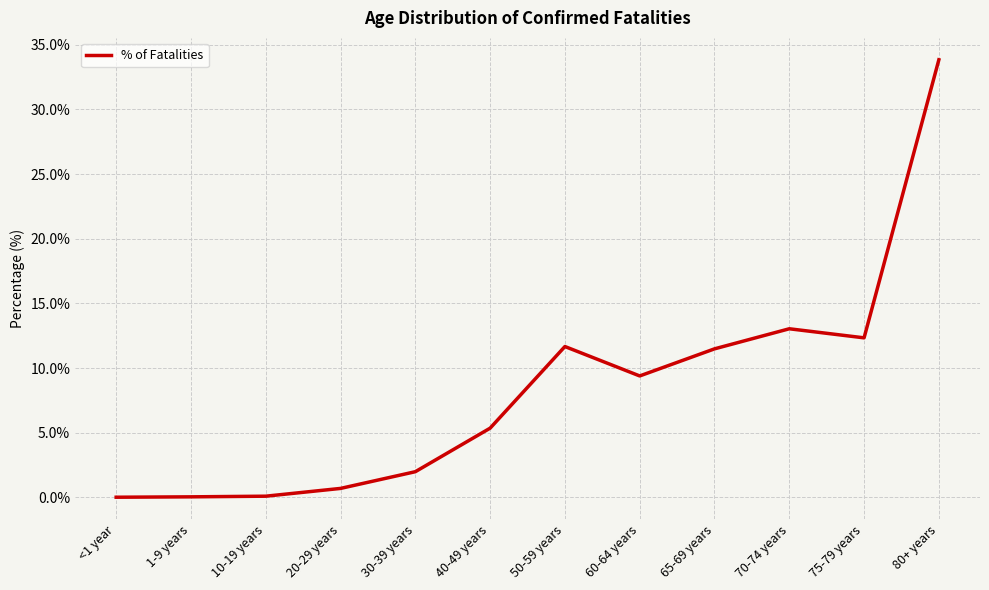

Where does the data first go above 9?

50-59 years